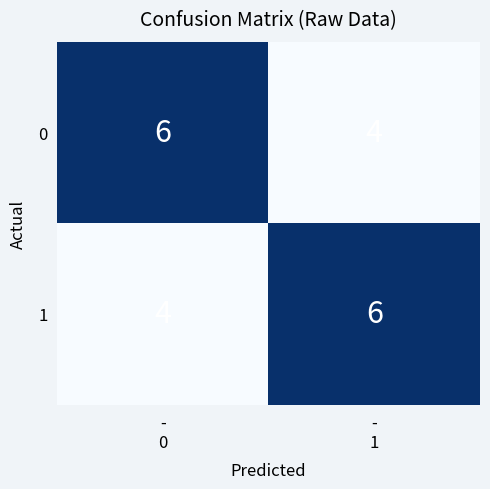

What is the highest value of the 1 series?

6